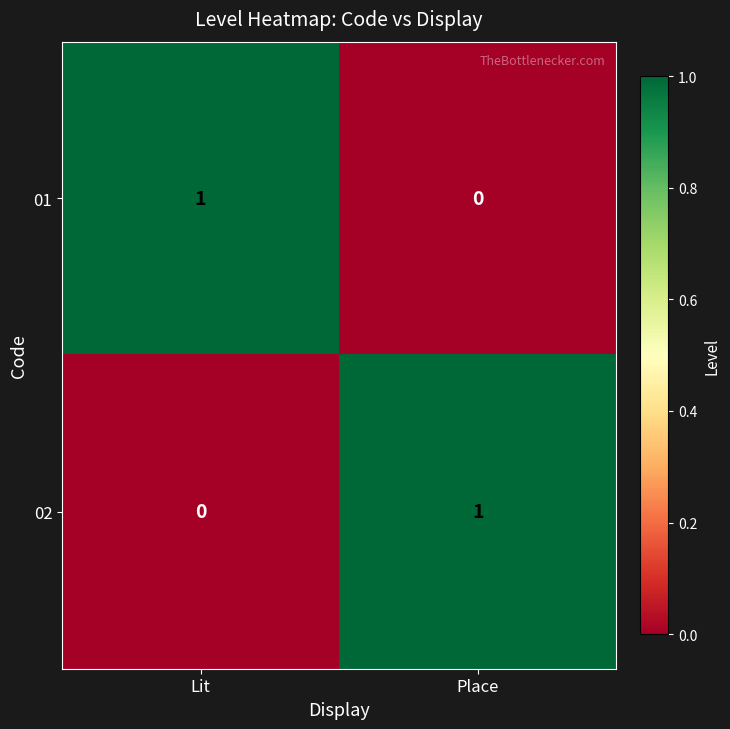

Reading left to right, extract all data points from this chart.

01: 1	0
02: 0	1